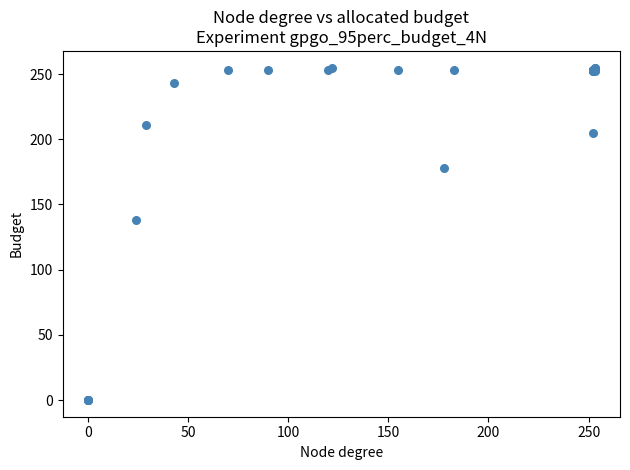

What Y value in the scatter plot is closest to 127?

138